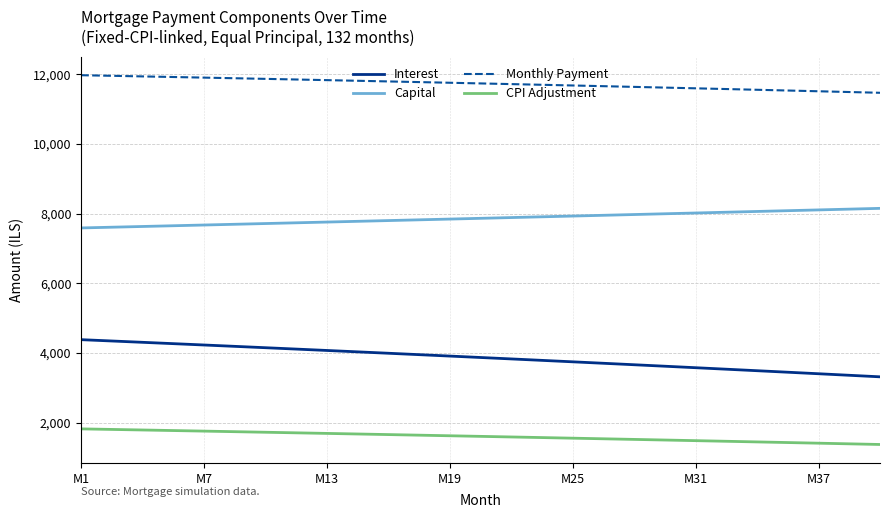

List the series in order of their peak value, lowest first.

CPI Adjustment, Interest, Capital, Monthly Payment